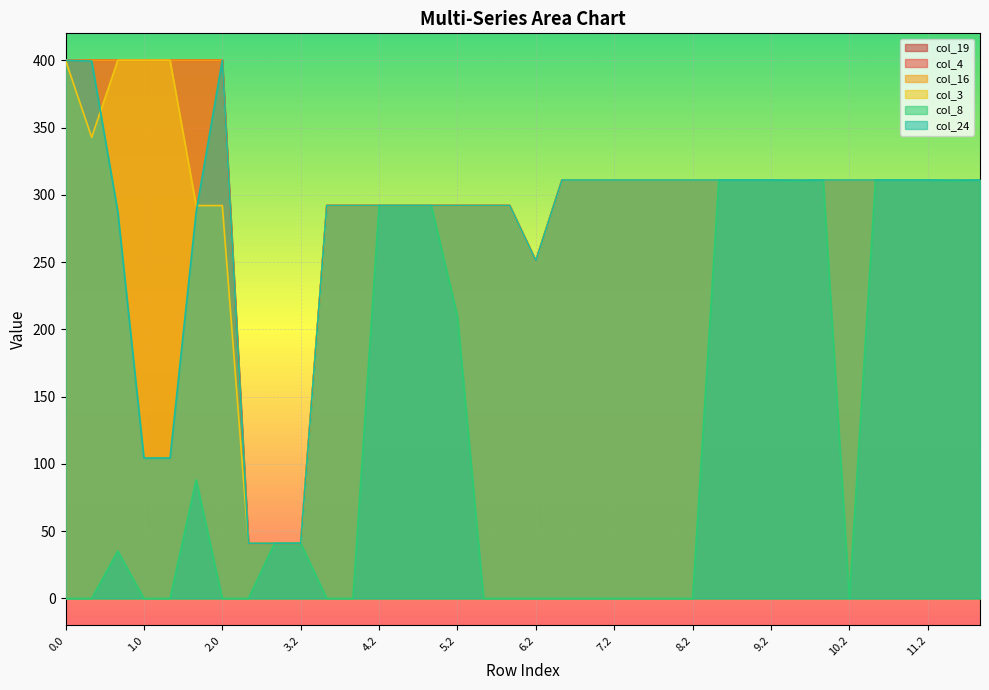

True or false: col_8 has a value of -210.4 at 1.1.

False